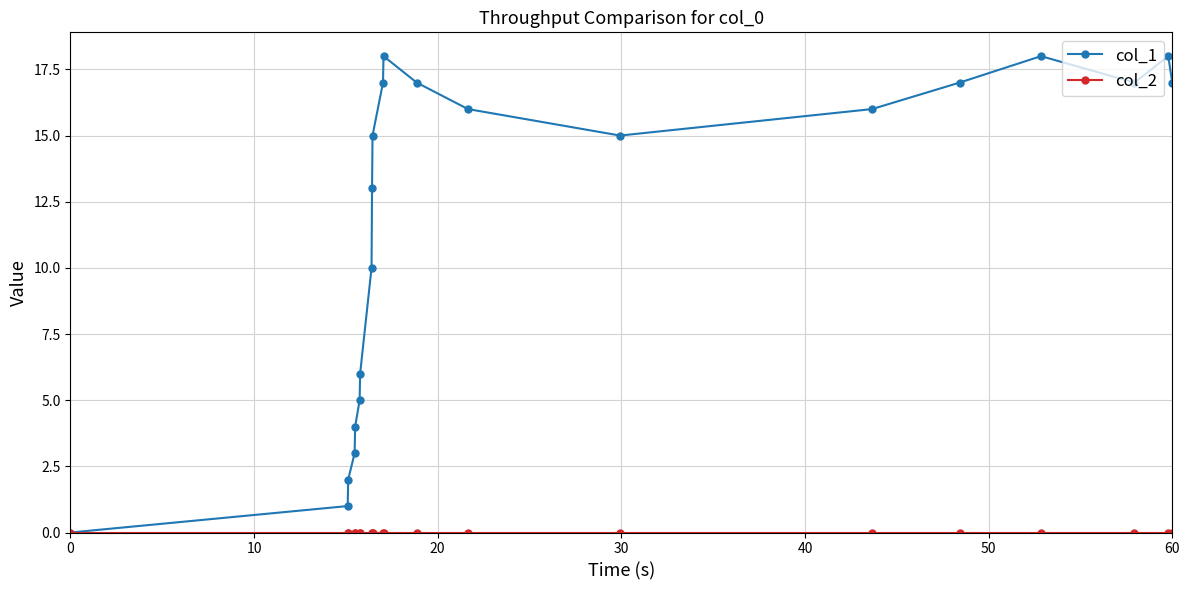

True or false: col_1 has more than 1 interior local peaks.

True